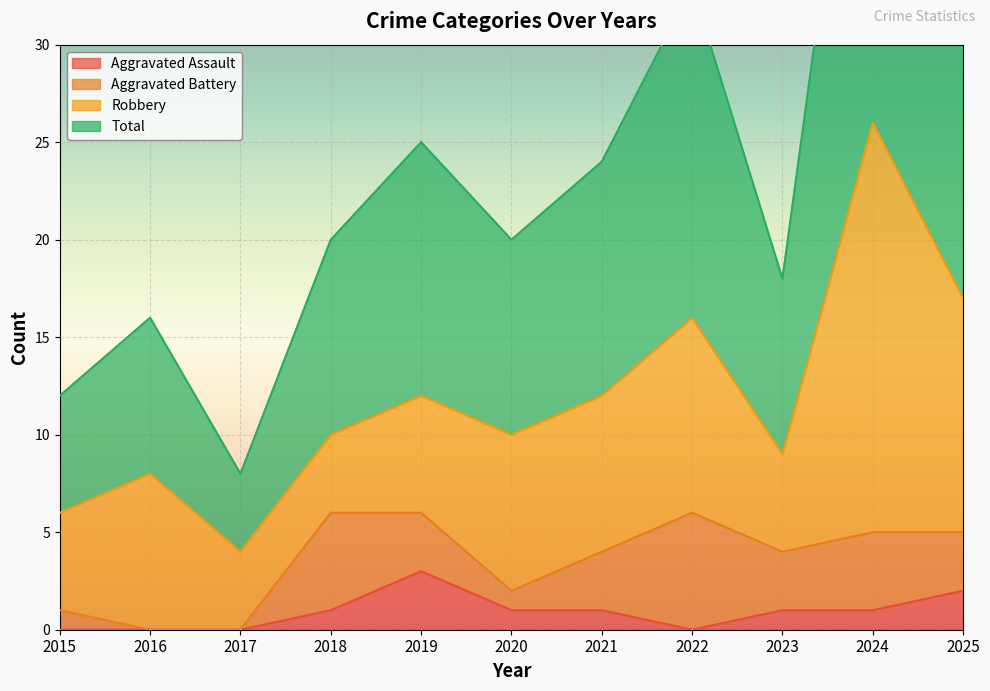

The Aggravated Assault series shows 0 at 2018. True or false?

False